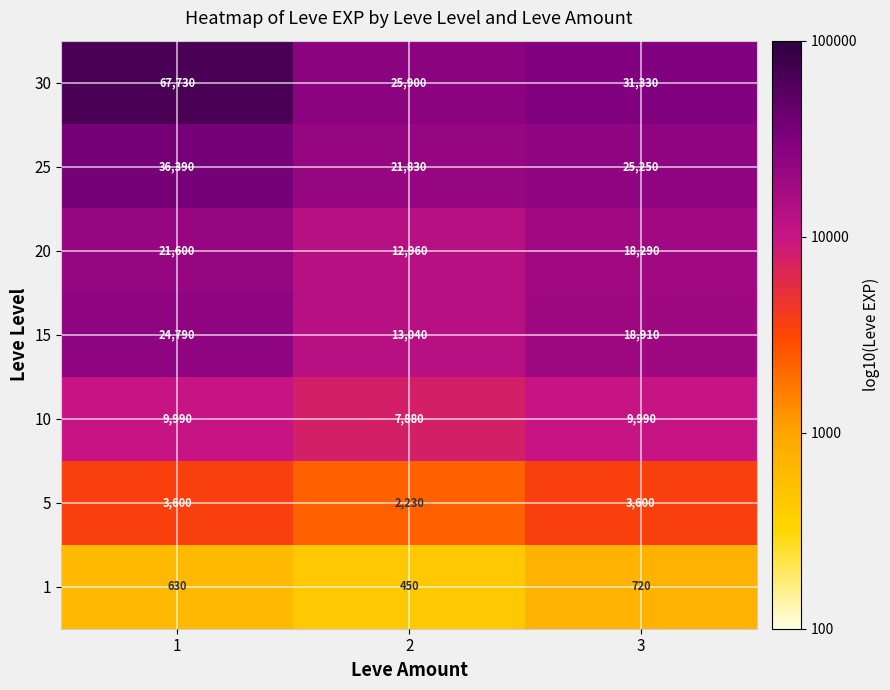

True or false: 15 has a value of 6.1 at 1.

False